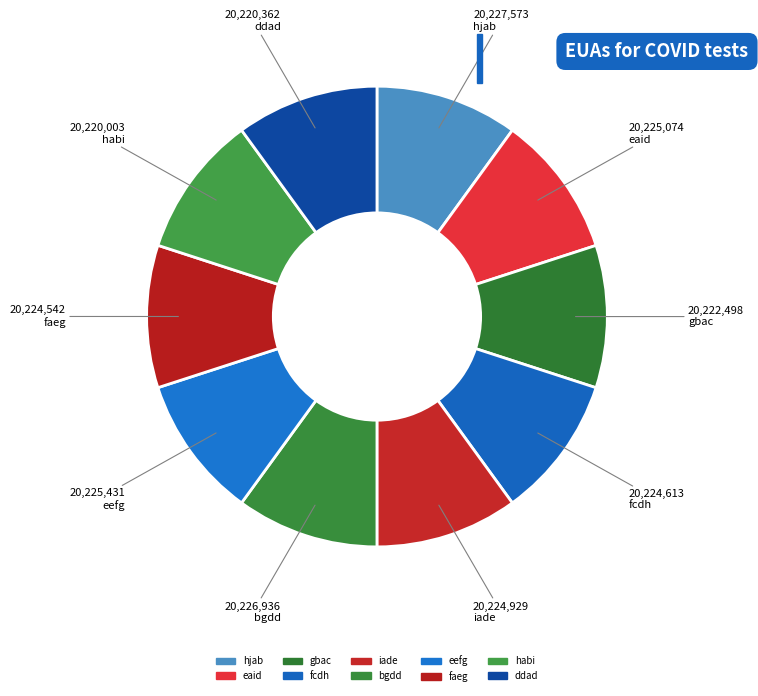

How many segments does this pie chart have?

10